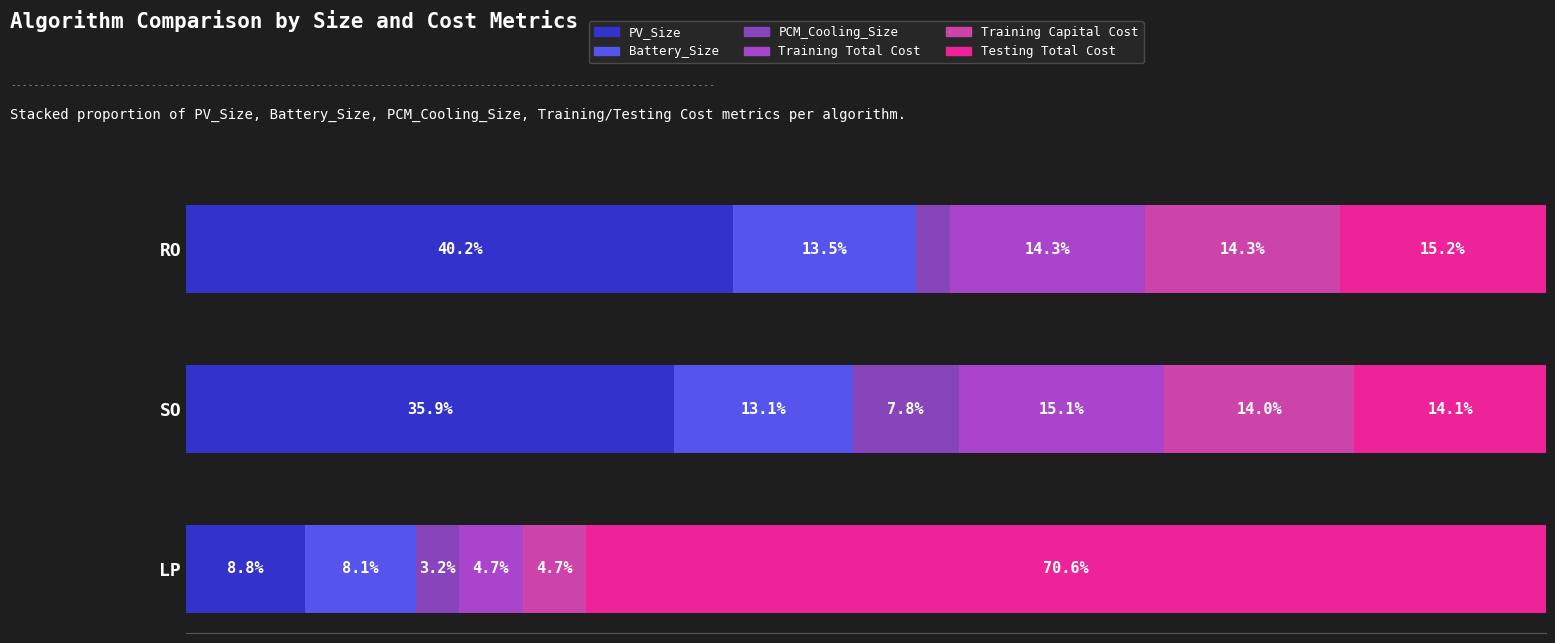

Count the number of categories in the chart.

3